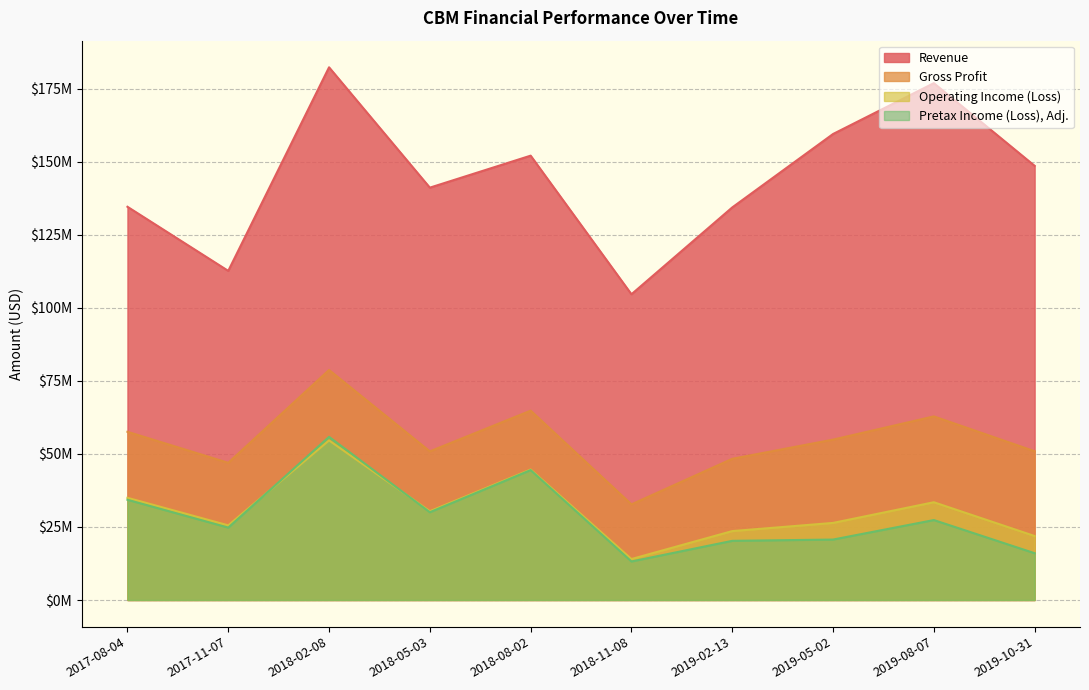

Reading right to left, what are all the values shown in this chart?

Revenue: 2019-10-31=148563000	2019-08-07=176850000	2019-05-02=159456000	2019-02-13=134332000	2018-11-08=104618000	2018-08-02=152046000	2018-05-03=141097000	2018-02-08=182277000	2017-11-07=112619000	2017-08-04=134554000
Gross Profit: 2019-10-31=50901000	2019-08-07=62828000	2019-05-02=54883000	2019-02-13=48316000	2018-11-08=32725000	2018-08-02=64792000	2018-05-03=50855000	2018-02-08=78710000	2017-11-07=46943000	2017-08-04=57559000
Operating Income (Loss): 2019-10-31=21891000	2019-08-07=33455000	2019-05-02=26380000	2019-02-13=23582000	2018-11-08=14020000	2018-08-02=44652000	2018-05-03=30381000	2018-02-08=54609000	2017-11-07=25543000	2017-08-04=34972000
Pretax Income (Loss), Adj.: 2019-10-31=16011000	2019-08-07=27356000	2019-05-02=20684000	2019-02-13=20246000	2018-11-08=13186000	2018-08-02=44454000	2018-05-03=30035000	2018-02-08=55826000	2017-11-07=24774000	2017-08-04=34298000